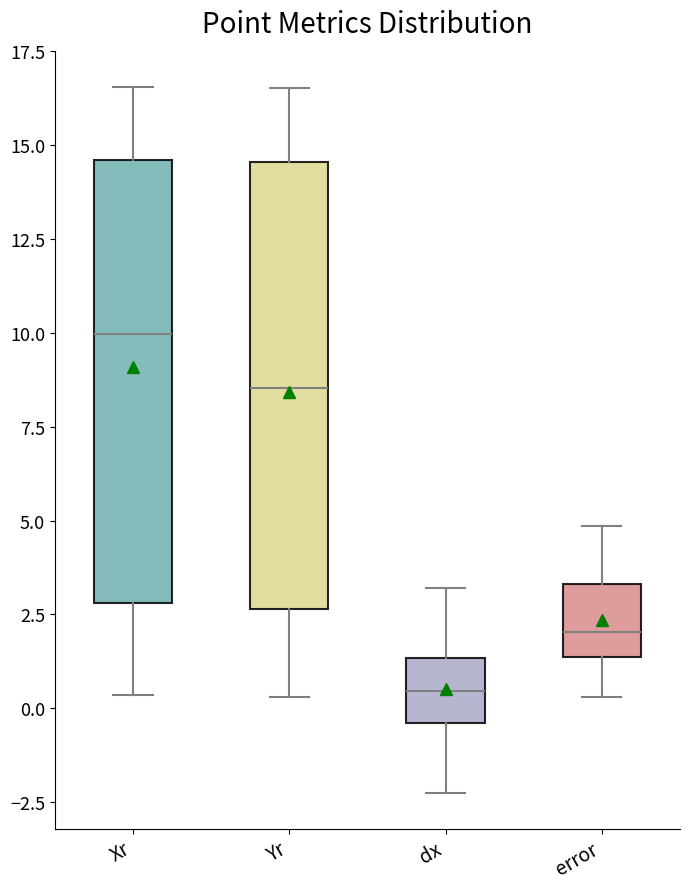

Which box has the highest median line?

Xr